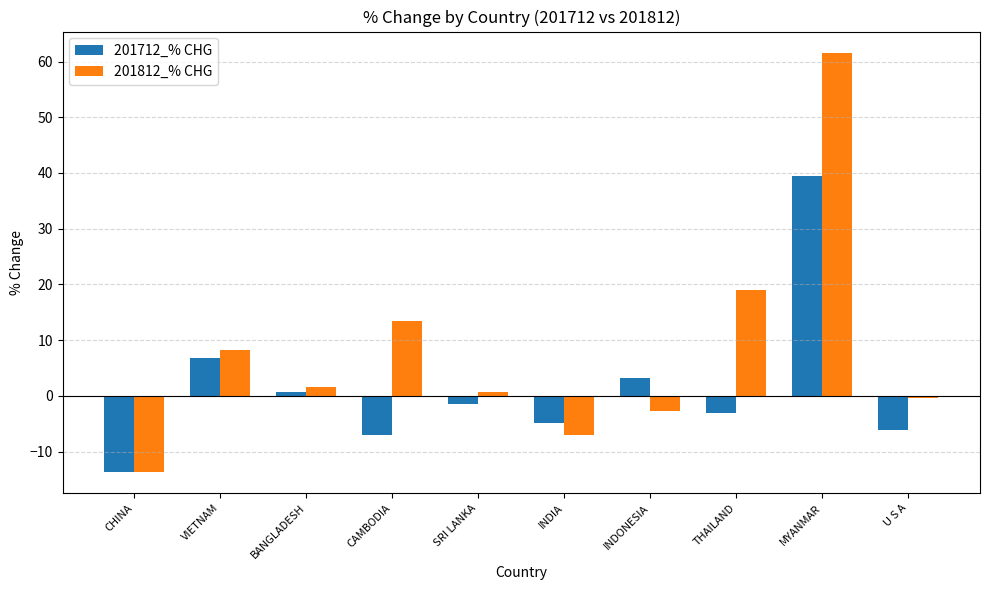

Reading right to left, transcribe all the data shown in this chart.

201712_% CHG: -6.0	39.5	-3.1	3.2	-4.8	-1.5	-7.0	0.8	6.9	-13.6
201812_% CHG: -0.3	61.6	19.0	-2.8	-7.0	0.8	13.4	1.6	8.2	-13.7